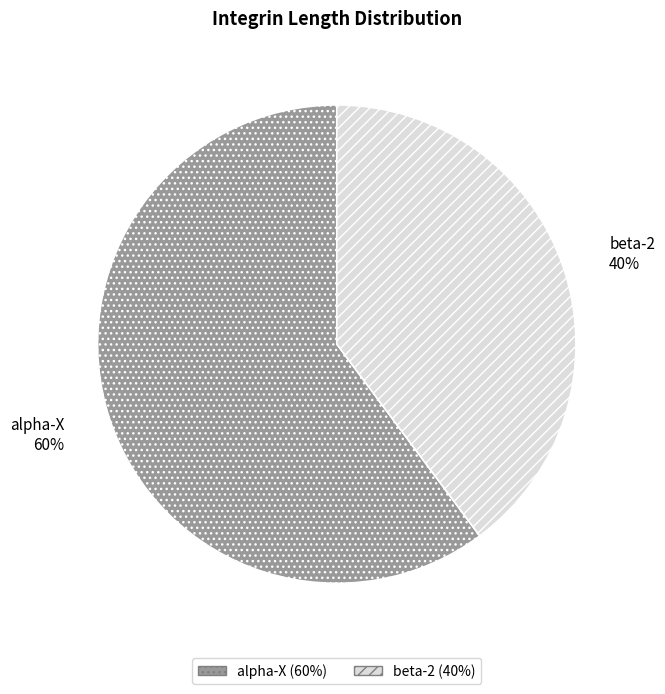

How many segments does this pie chart have?

2